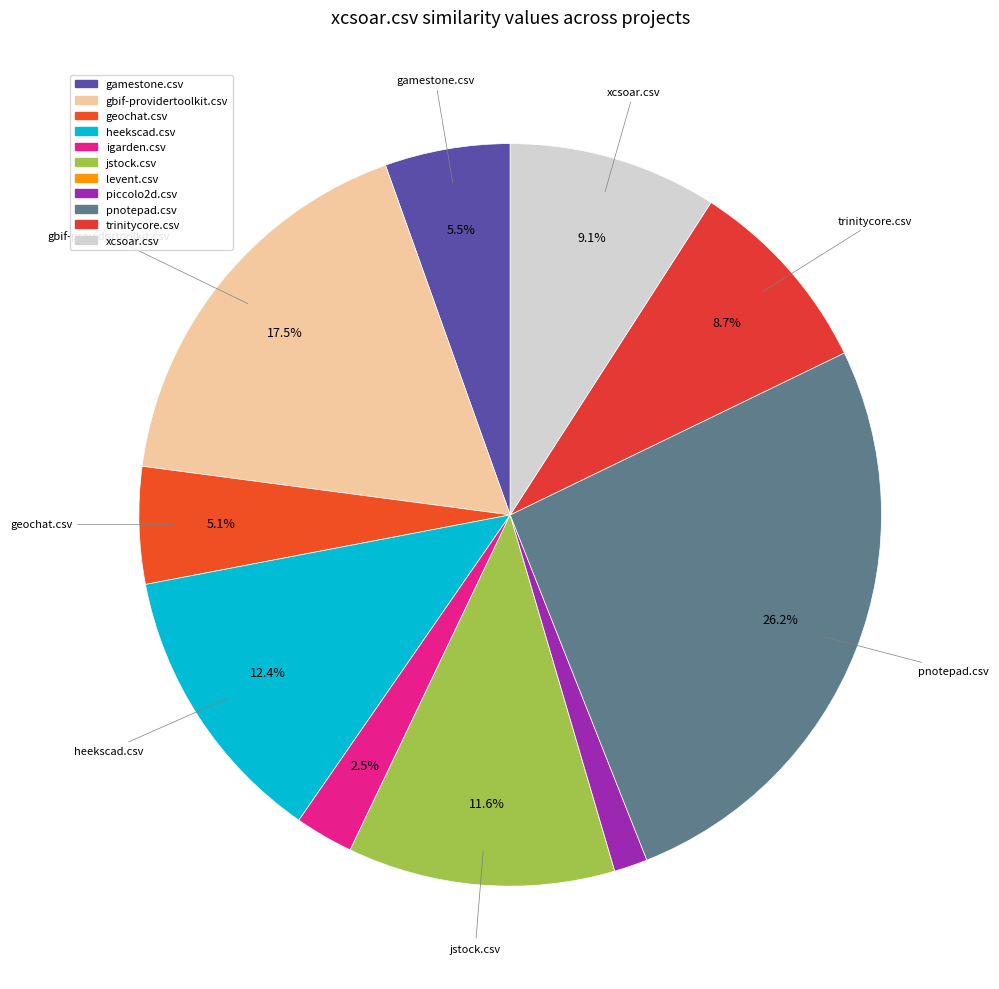

Does any single category account for the majority?

No